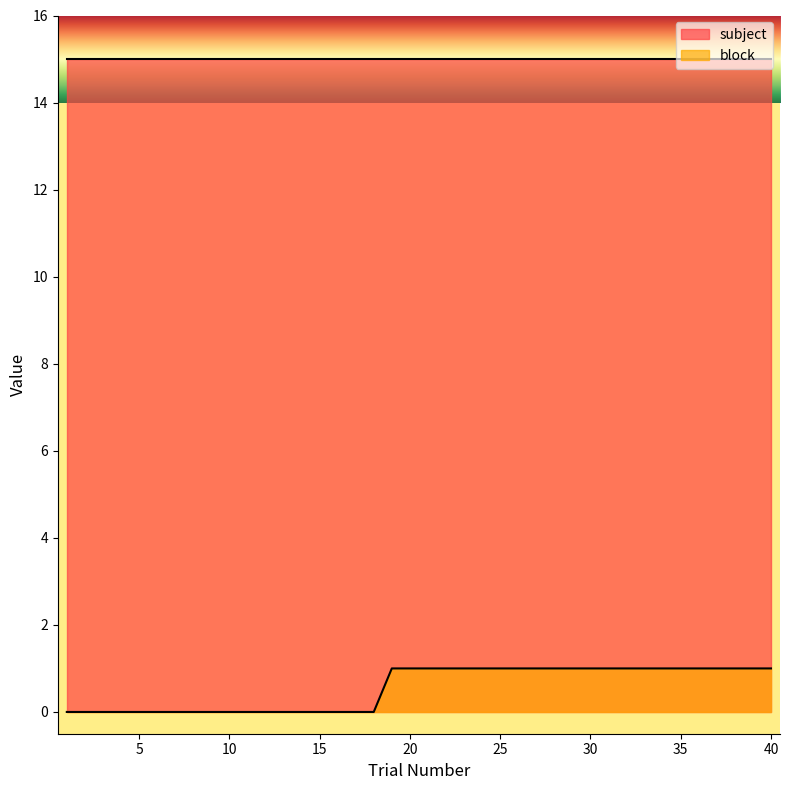

At which category does the chart reach its peak across all series?

19